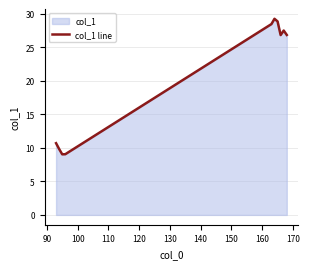

Reading left to right, extract all data points from this chart.

10.7	9.8	9.0	9.1	28.5	29.3	28.9	26.8	27.5	26.9